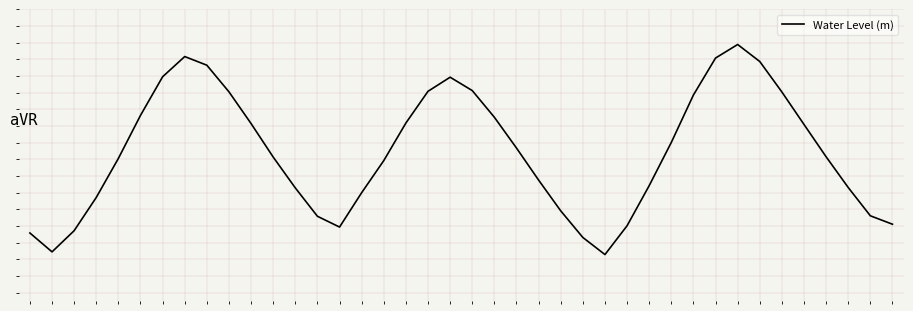

Is this an area chart (filled region under the line)?

No